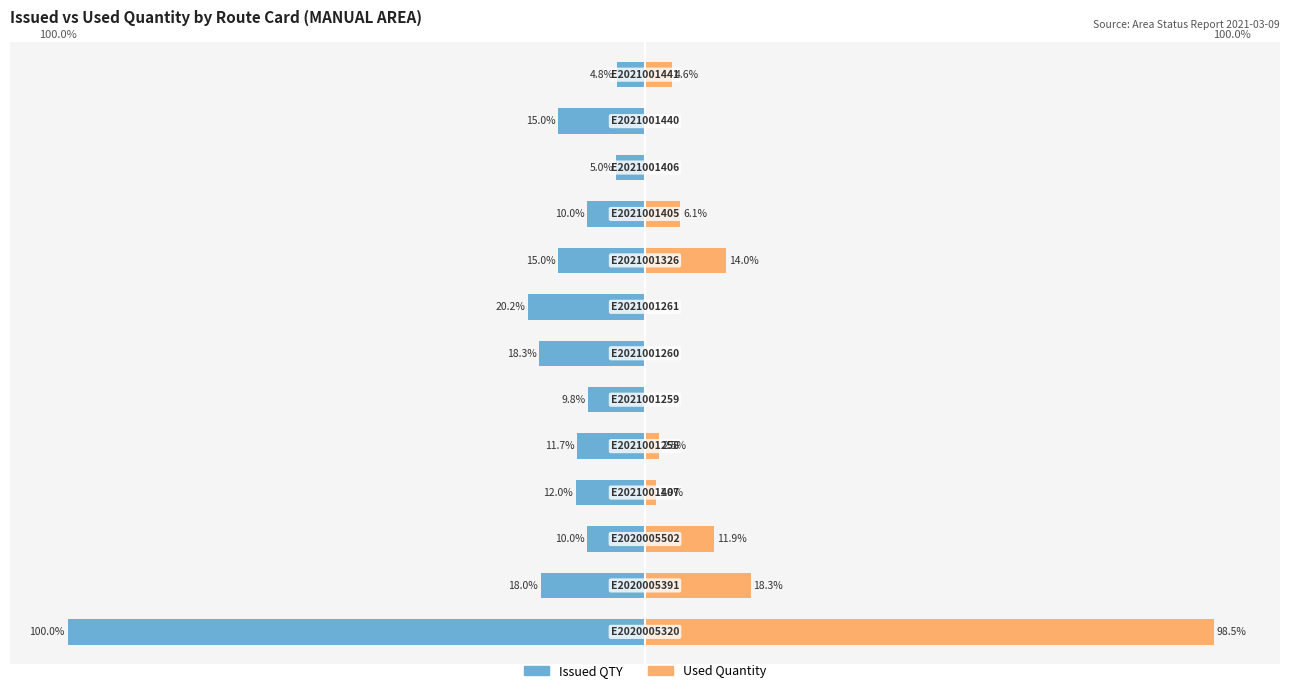

The value of Issued QTY at 0 is -100.0. True or false?

True